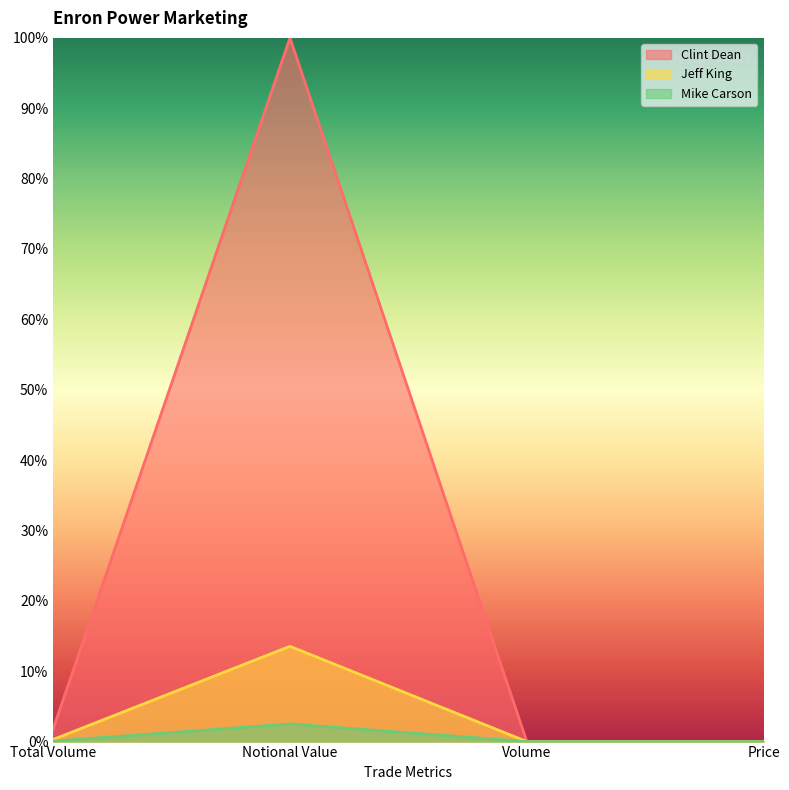

At which label is Jeff King closest to 101587?

Total Volume